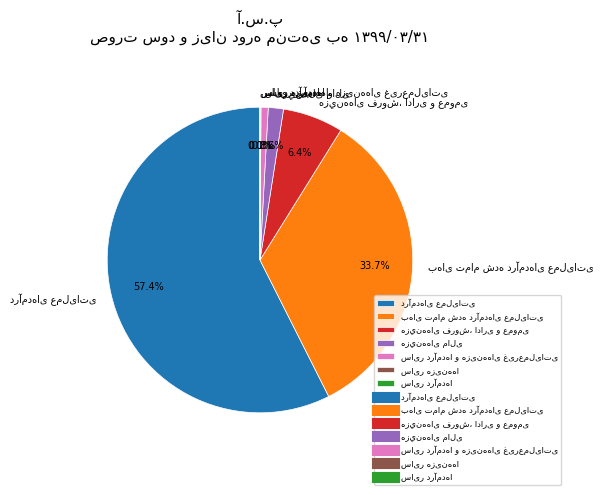

Which slice is the smallest?

سایر درآمدها